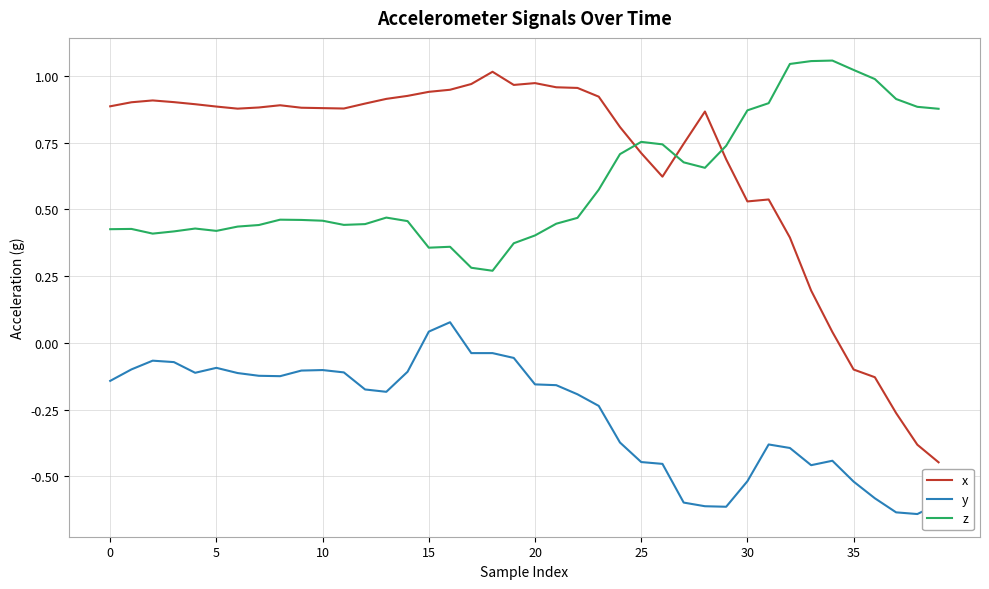

How many values in the x series are below 0?

5